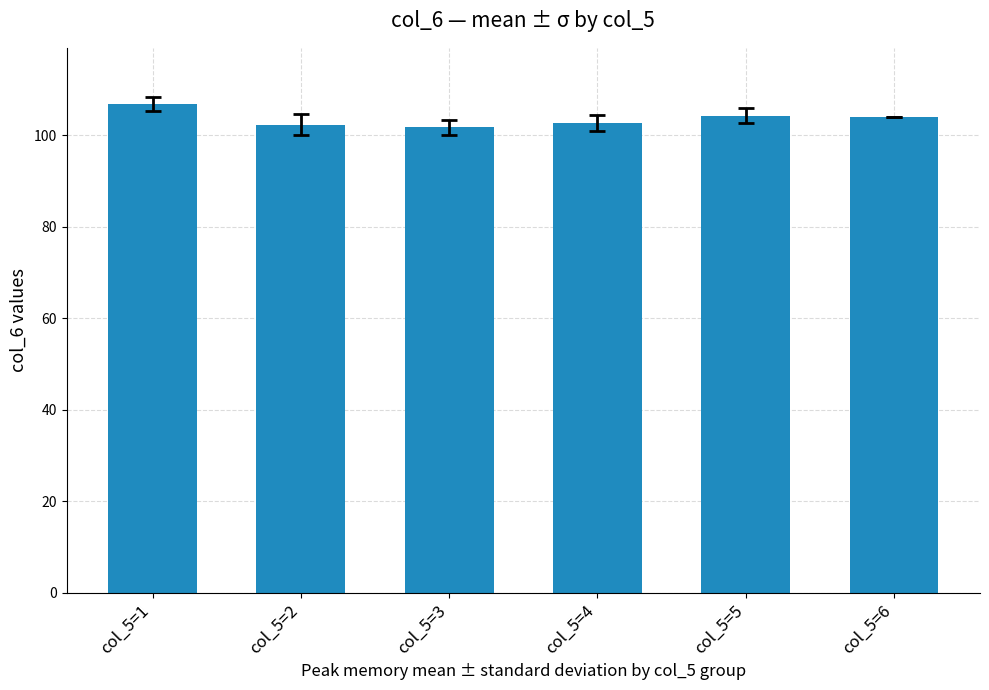

At which label does the data first exceed 104?

col_5=1